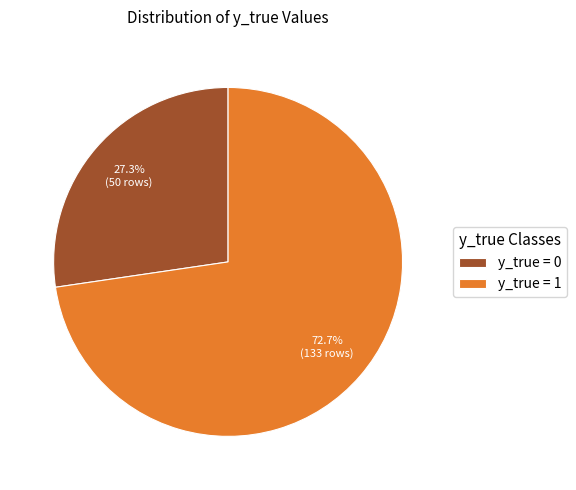

What is the total percentage of y_true = 1 and y_true = 0?

100.0%